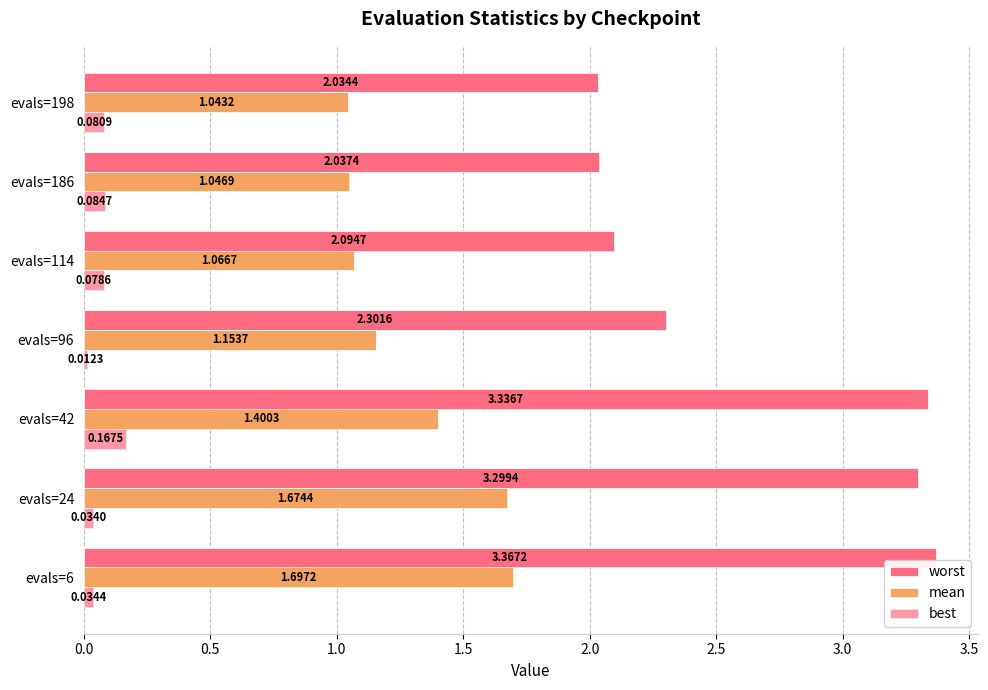

Count the number of categories in the chart.

7